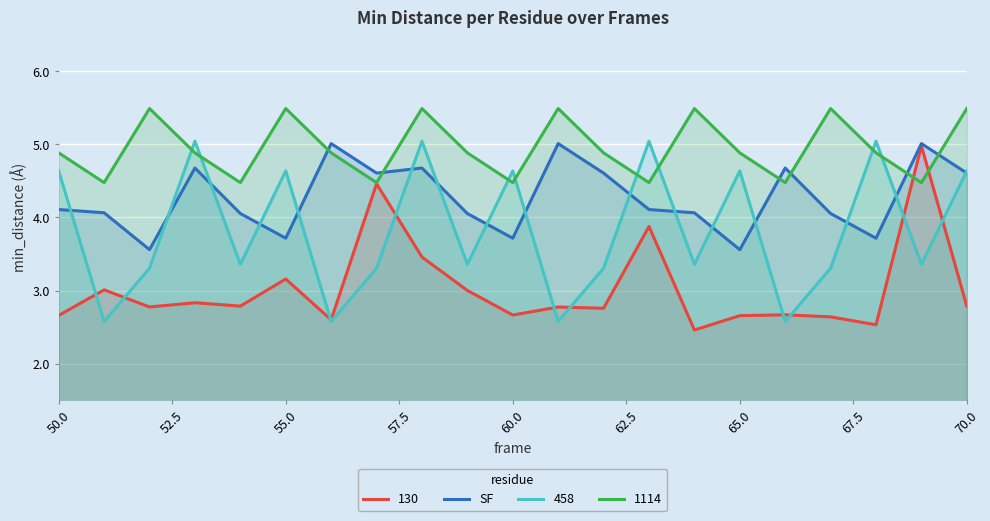

List the series in order of their overall mean, lowest first.

130, 458, SF, 1114